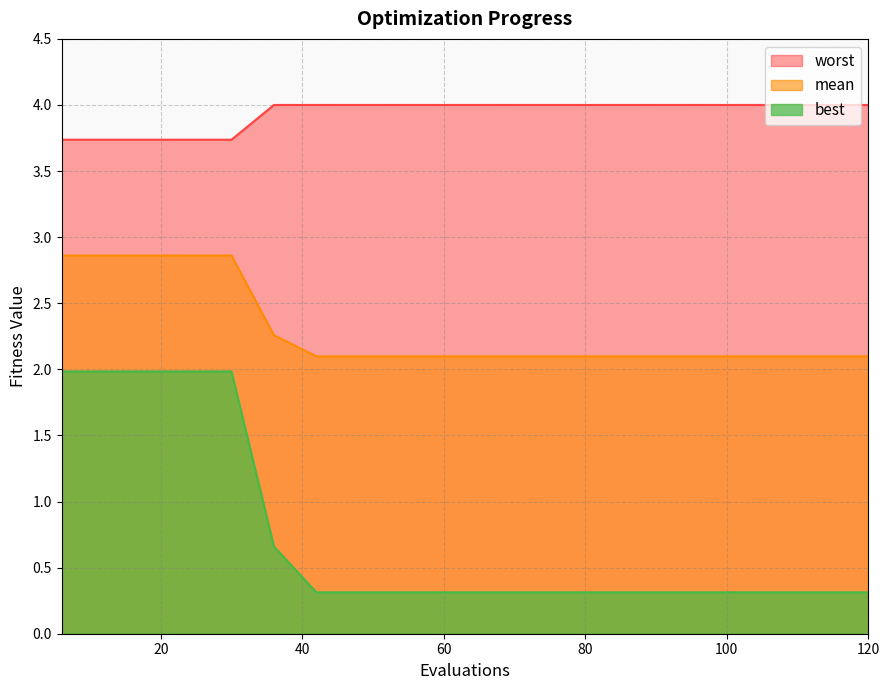

What is the value of the mean point at the 20th from the left?

2.1